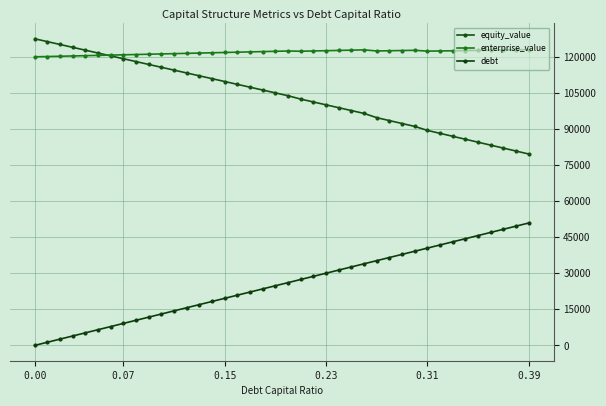

How many data points in equity_value are above 104965?

20